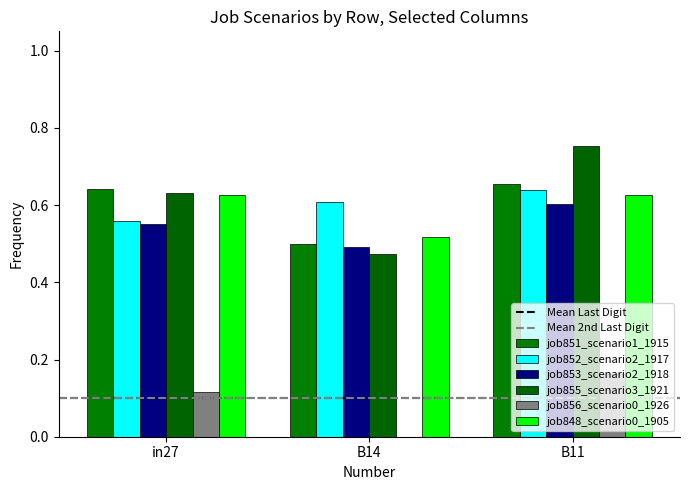

How many data points does each series have?

3